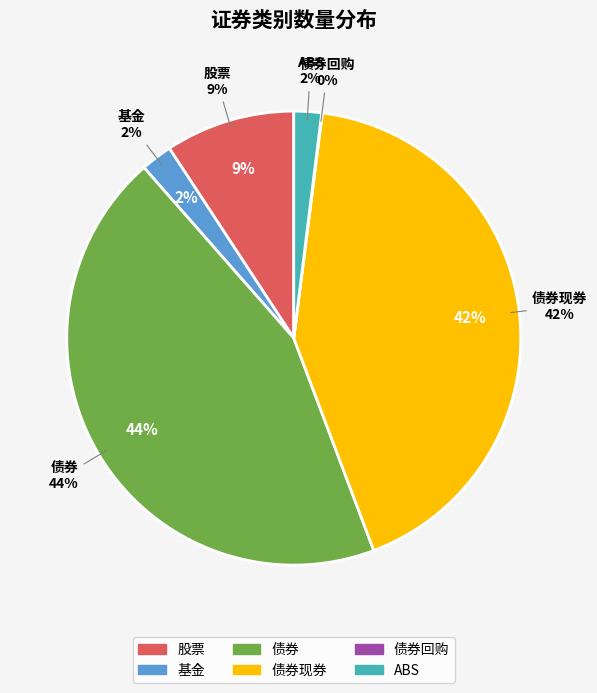

How many slices are in this pie chart?

6